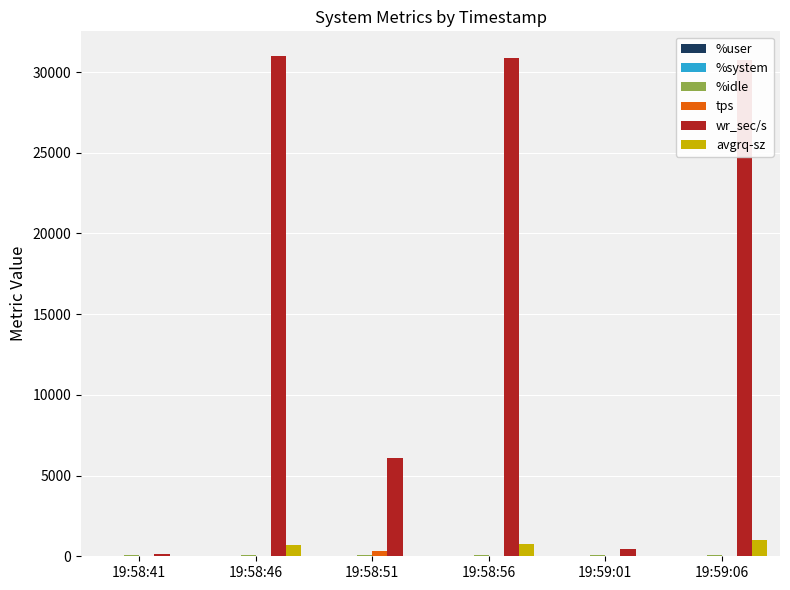

What is the maximum value shown in the chart?

30976.0